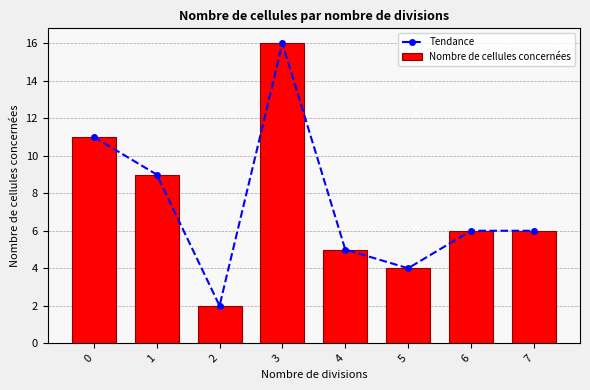

What is the value of the Tendance bar at the 7th from the left?

6